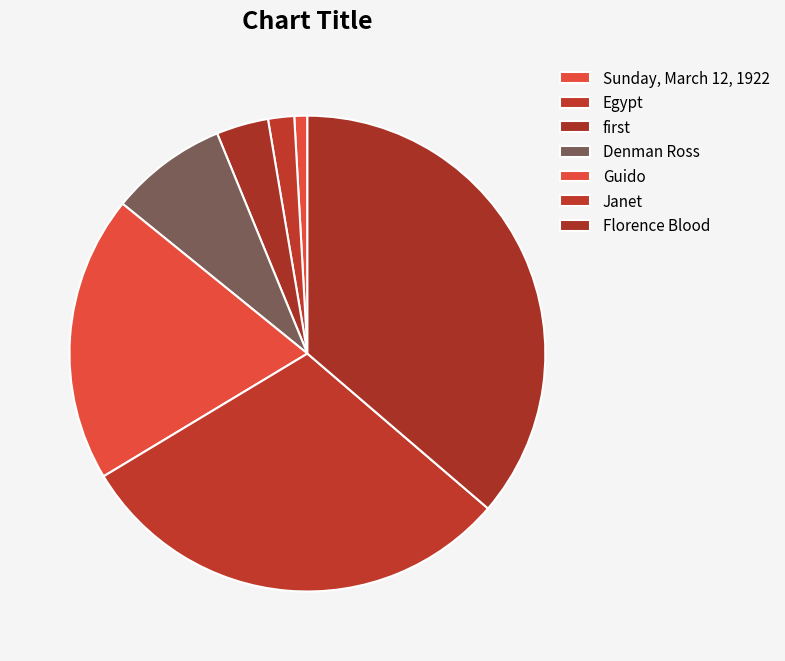

To the nearest percent, what percentage of the pie is Guido?

20%